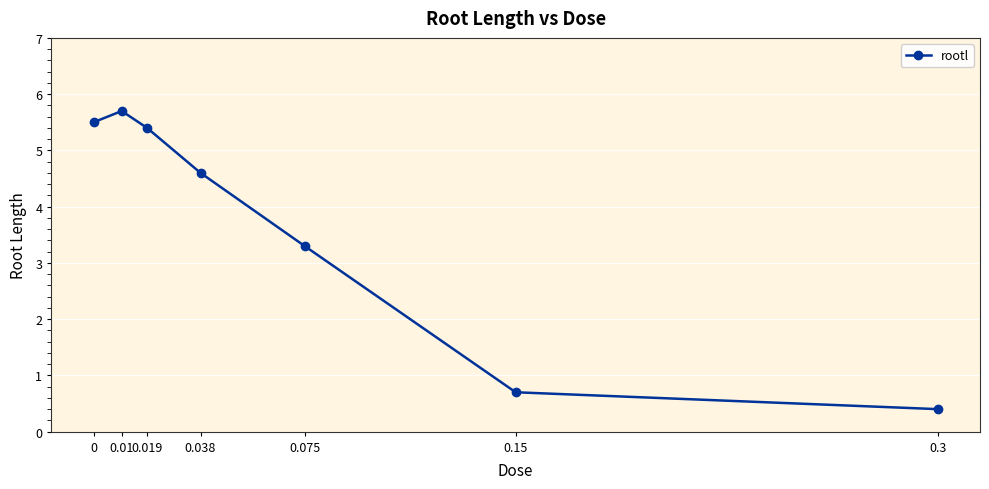

How many lines are shown in the chart?

1